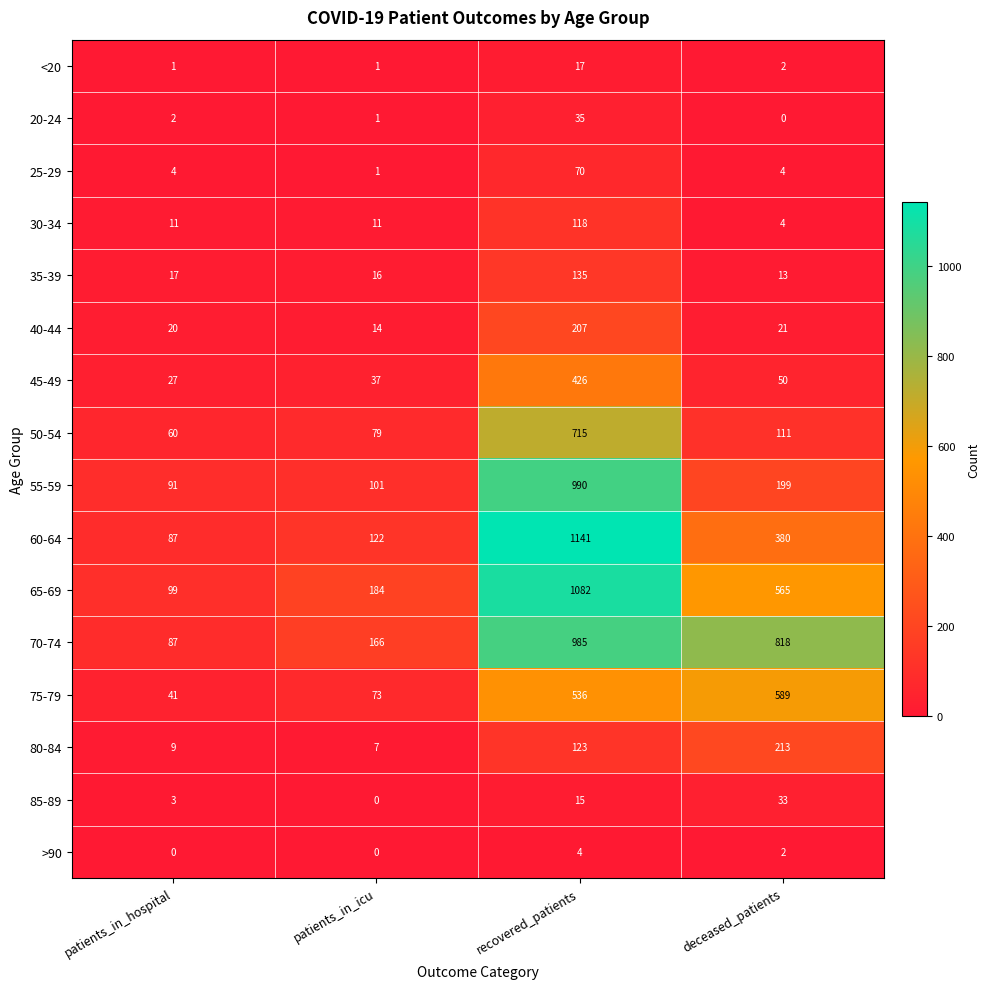

The value of 40-44 at recovered_patients is 207. True or false?

True